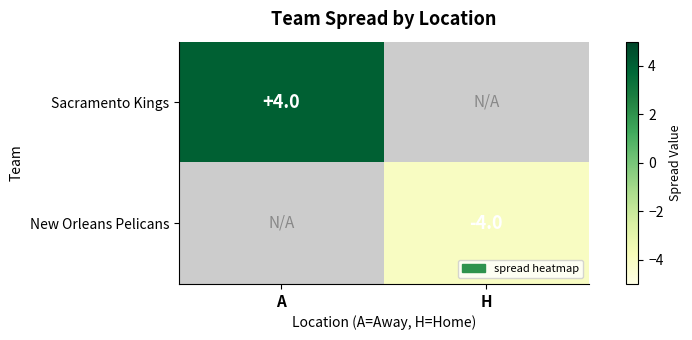

The value of New Orleans Pelicans at H is -4. True or false?

True